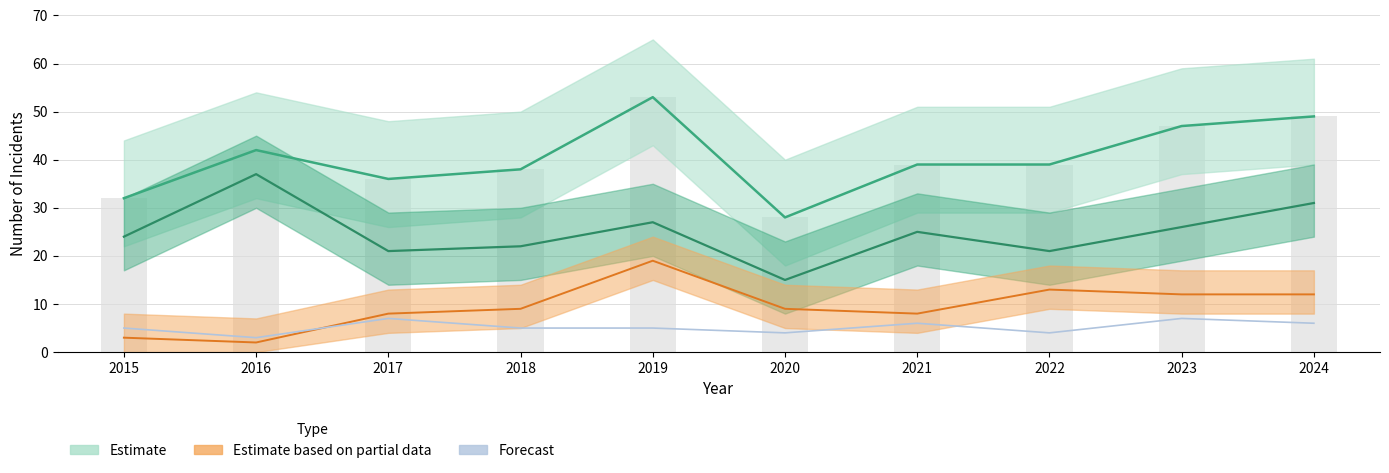

The Robbery series shows 6 at 2020. True or false?

False